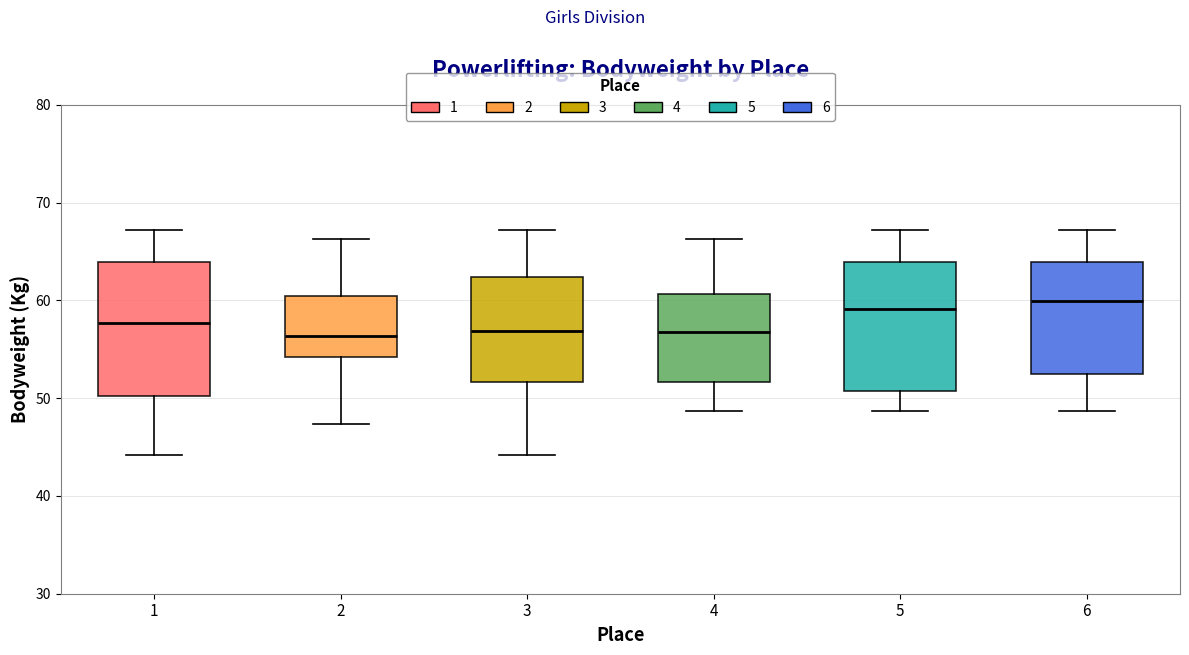

Reading left to right, transcribe this box plot: for each box, give where its median line is, the range the box spans, and where its two whiskers end, as read against the y-axis. The values are not printed on the chart, so give them approximately, as read against the axis.

1: median 58, box 50 to 64, whiskers 44 to 67
2: median 56, box 54 to 60, whiskers 47 to 66
3: median 57, box 52 to 62, whiskers 44 to 67
4: median 57, box 52 to 61, whiskers 49 to 66
5: median 59, box 51 to 64, whiskers 49 to 67
6: median 60, box 52 to 64, whiskers 49 to 67